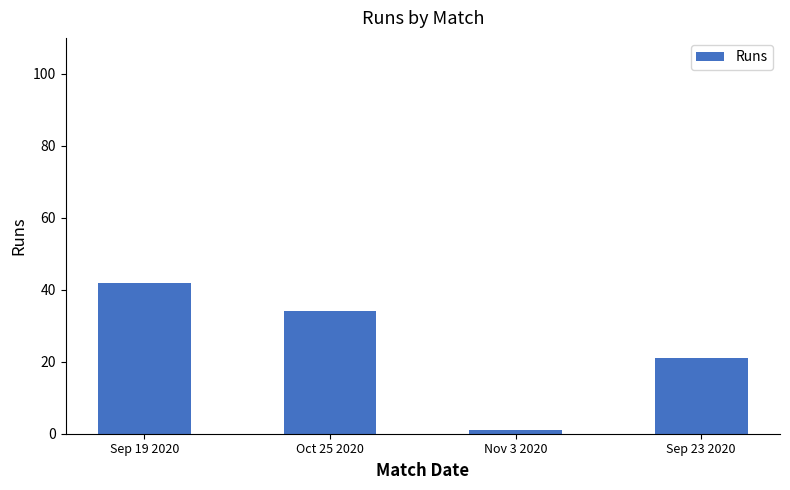

What is the label of the 3rd bar from the right?

Oct 25 2020